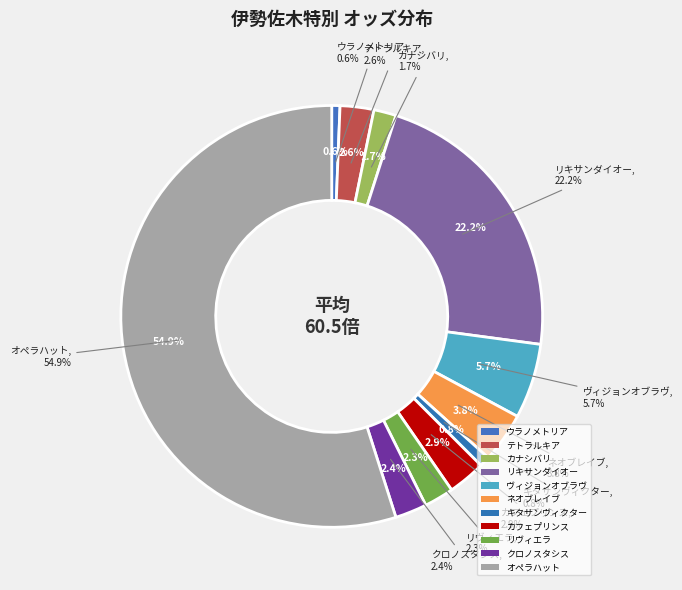

Approximately how many times larger is the value at リヴィエラ compared to テトラルキア?

0.9